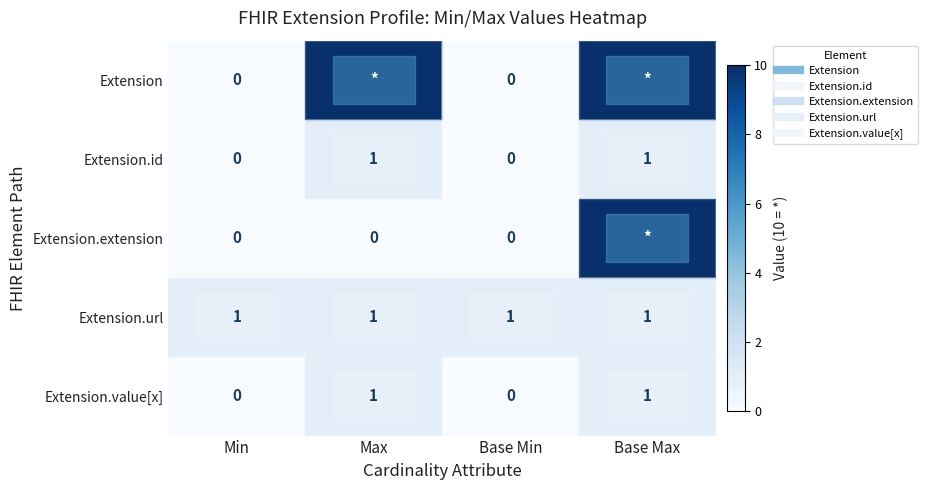

At which category is the sum across all series the highest?

Base Max